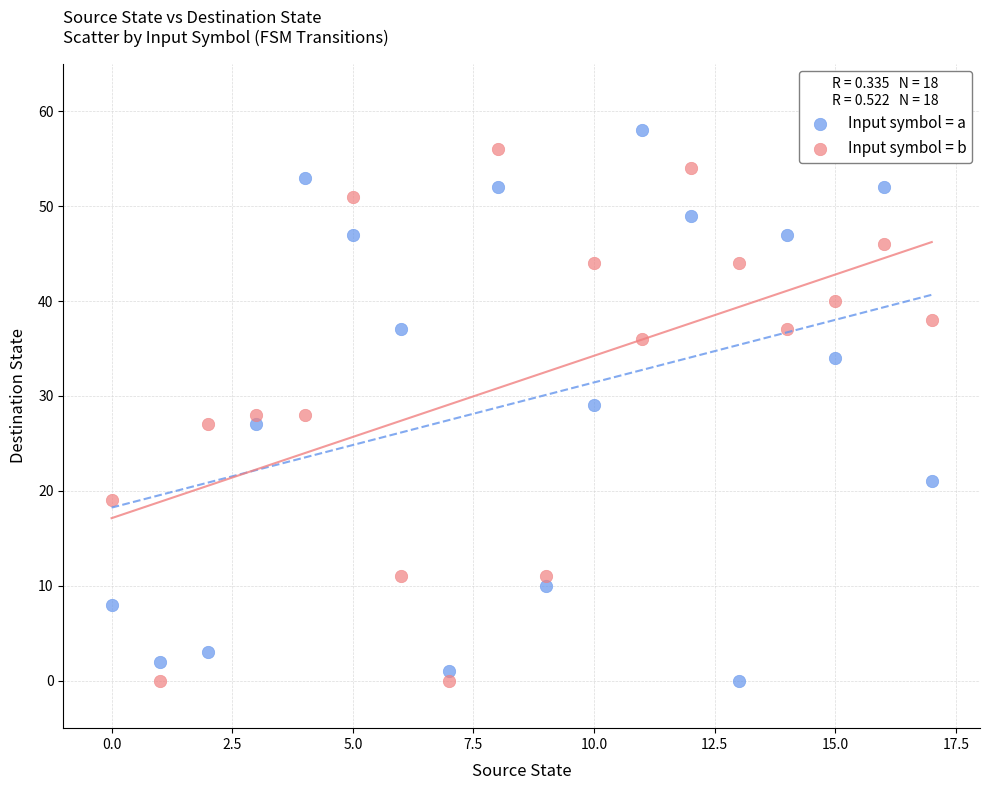

Which series has the largest Y range (max minus min)?

Input symbol = a